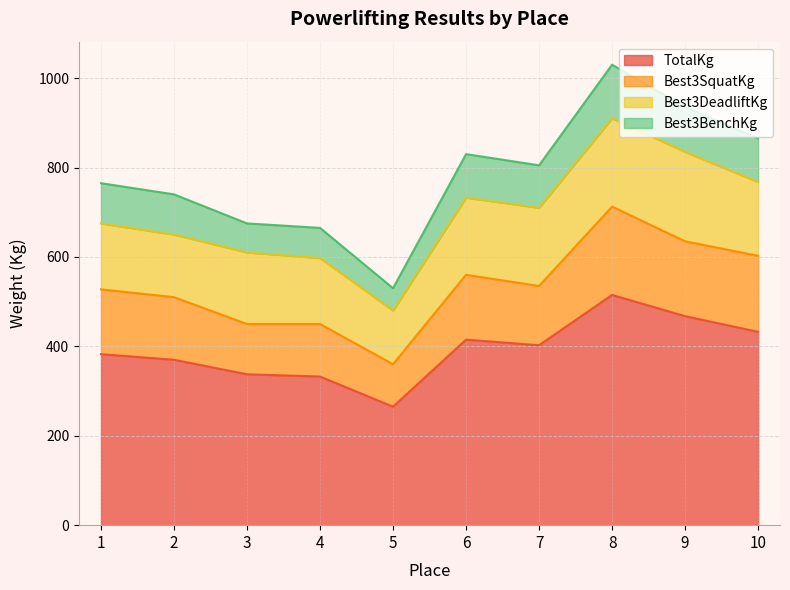

What is the value of the Best3SquatKg point at the 5th from the left?

360.0